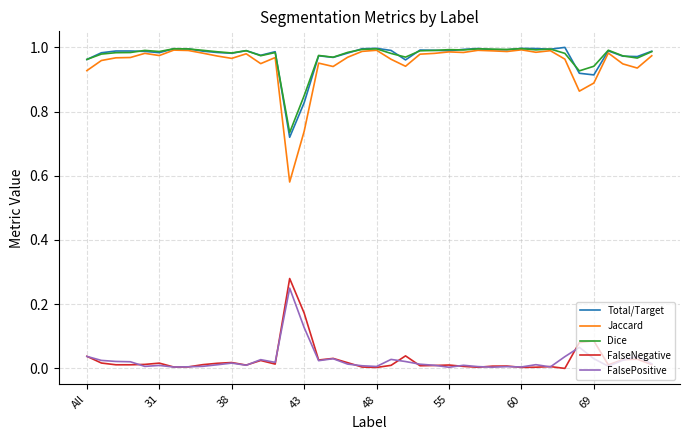

Which series has the largest range (max minus min)?

Jaccard